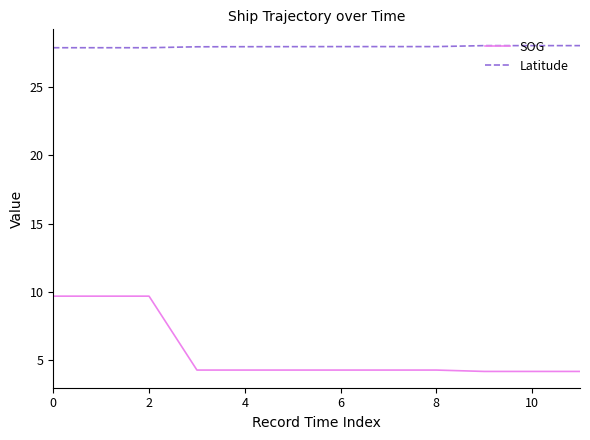

Which series has the largest total across all categories?

Latitude